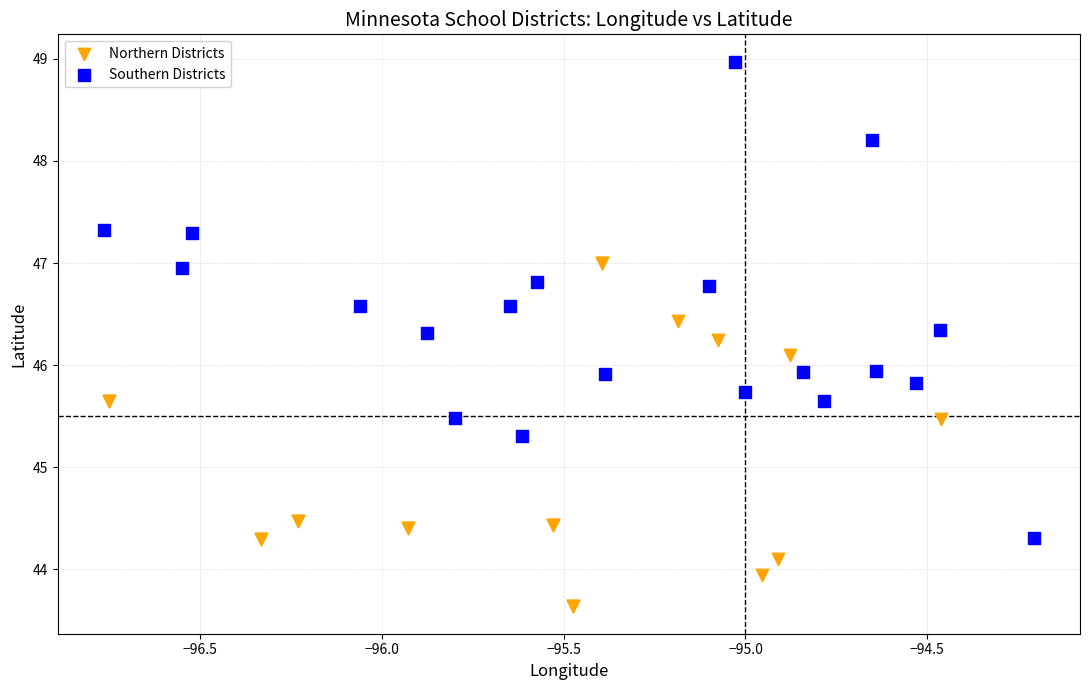

Which series contains the highest Y value?

Southern Districts